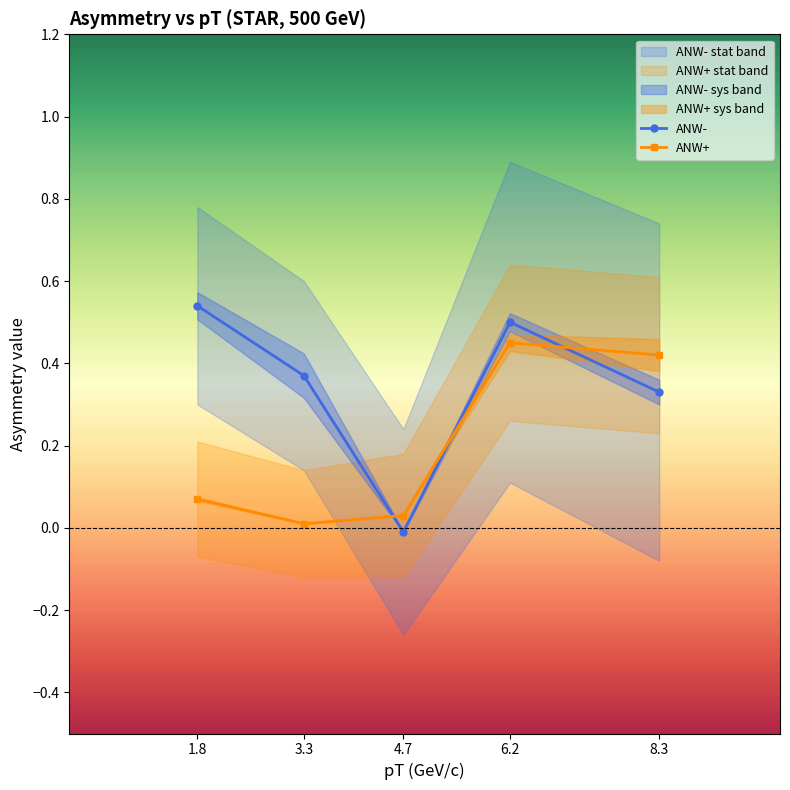

Which series has the widest spread of values?

ANW-